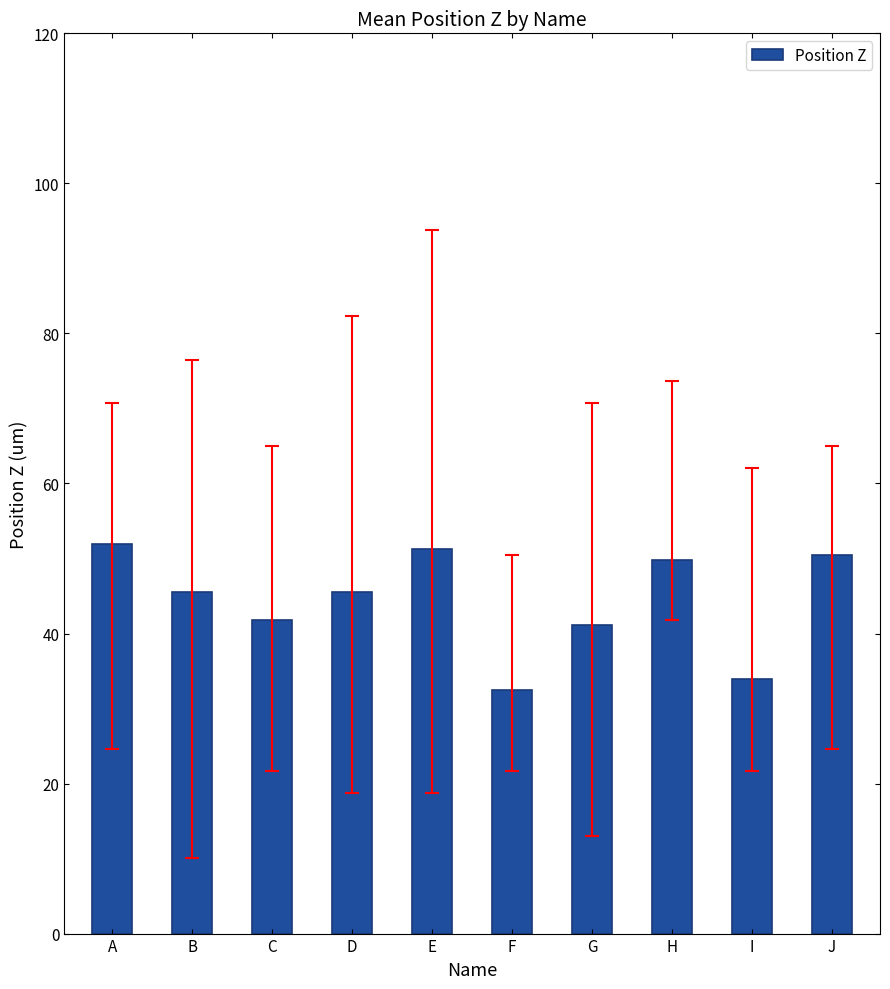

What is the smallest value displayed?

32.5